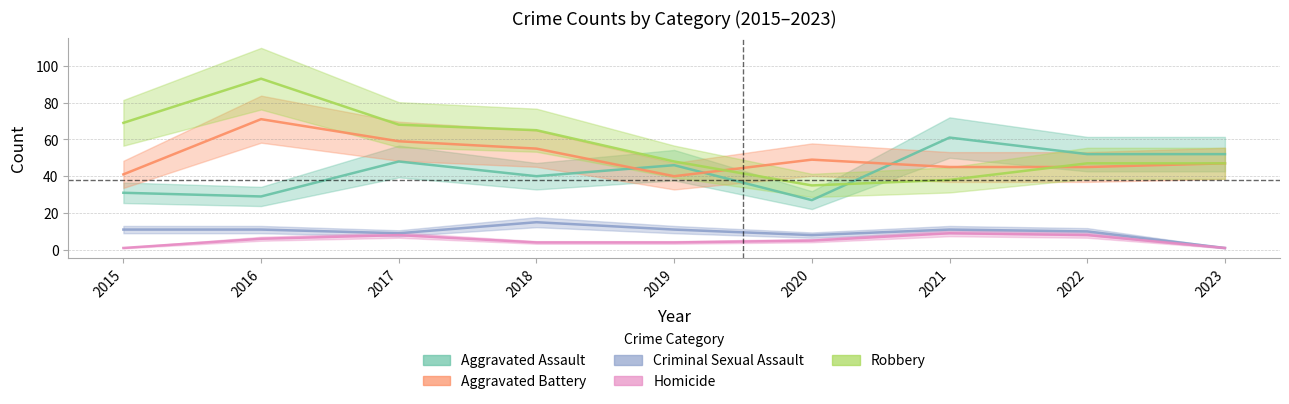

What is the minimum value for Criminal Sexual Assault?

1